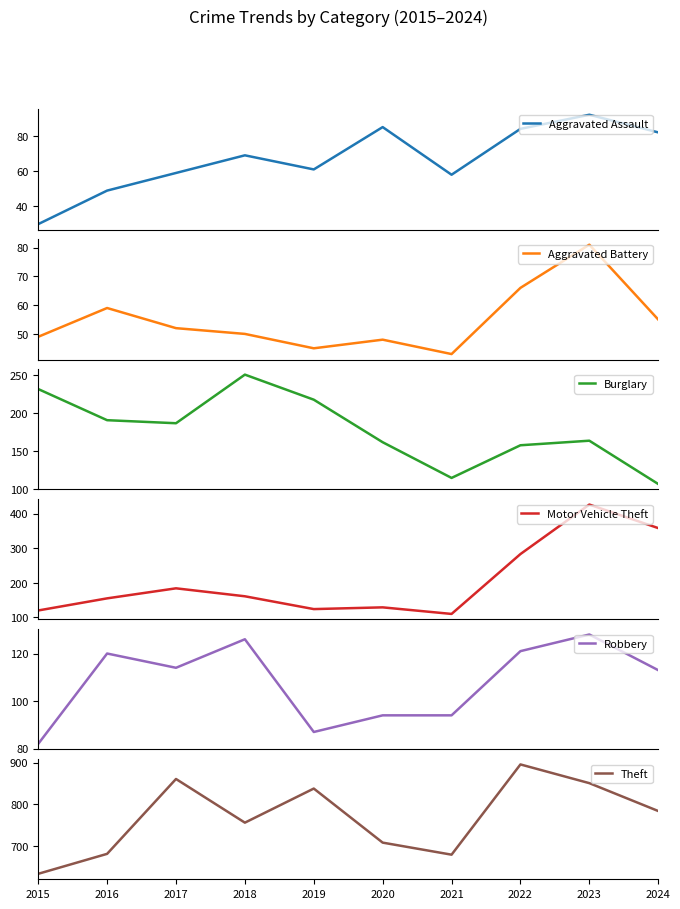

Which series has the widest spread of values?

Motor Vehicle Theft